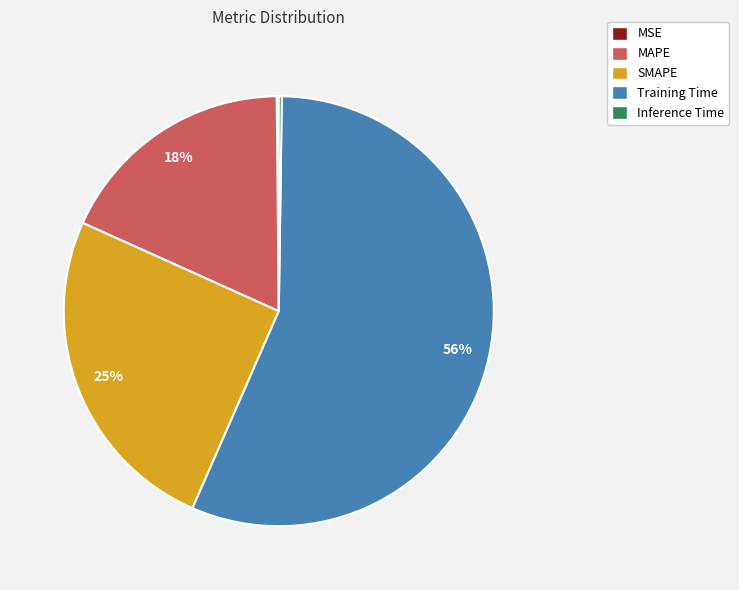

What is the largest slice in the pie chart?

Training Time